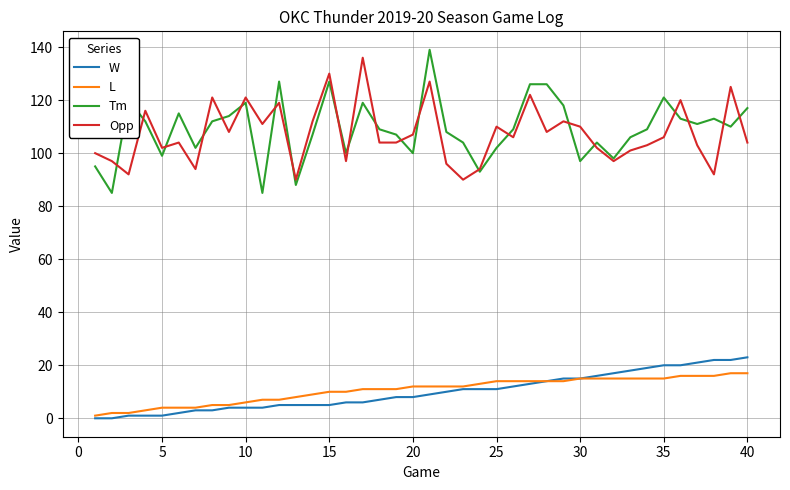

What is the greatest value displayed?

139